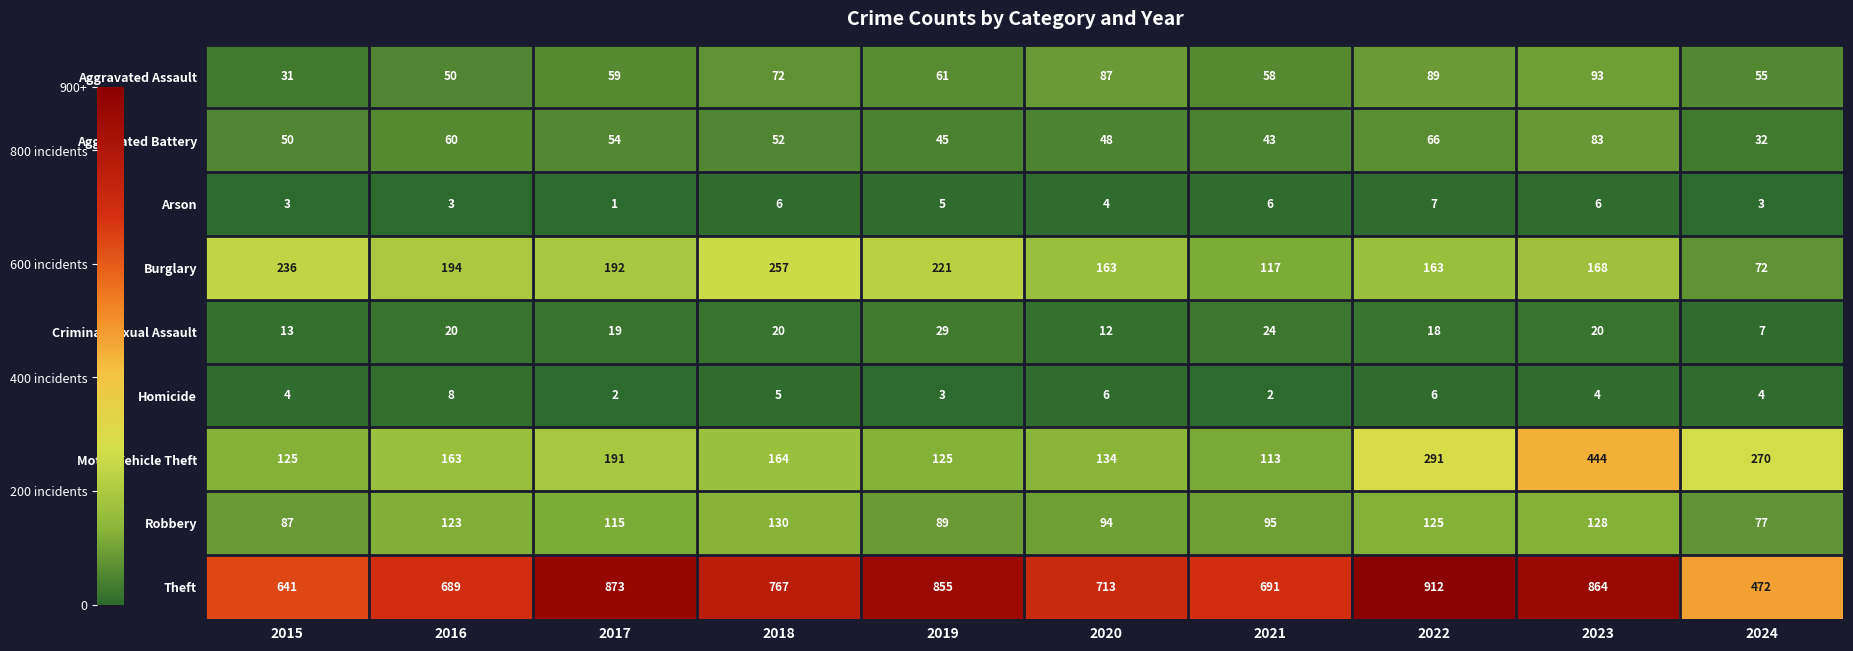

What is the difference between the maximum and second lowest values in the Robbery series?

43